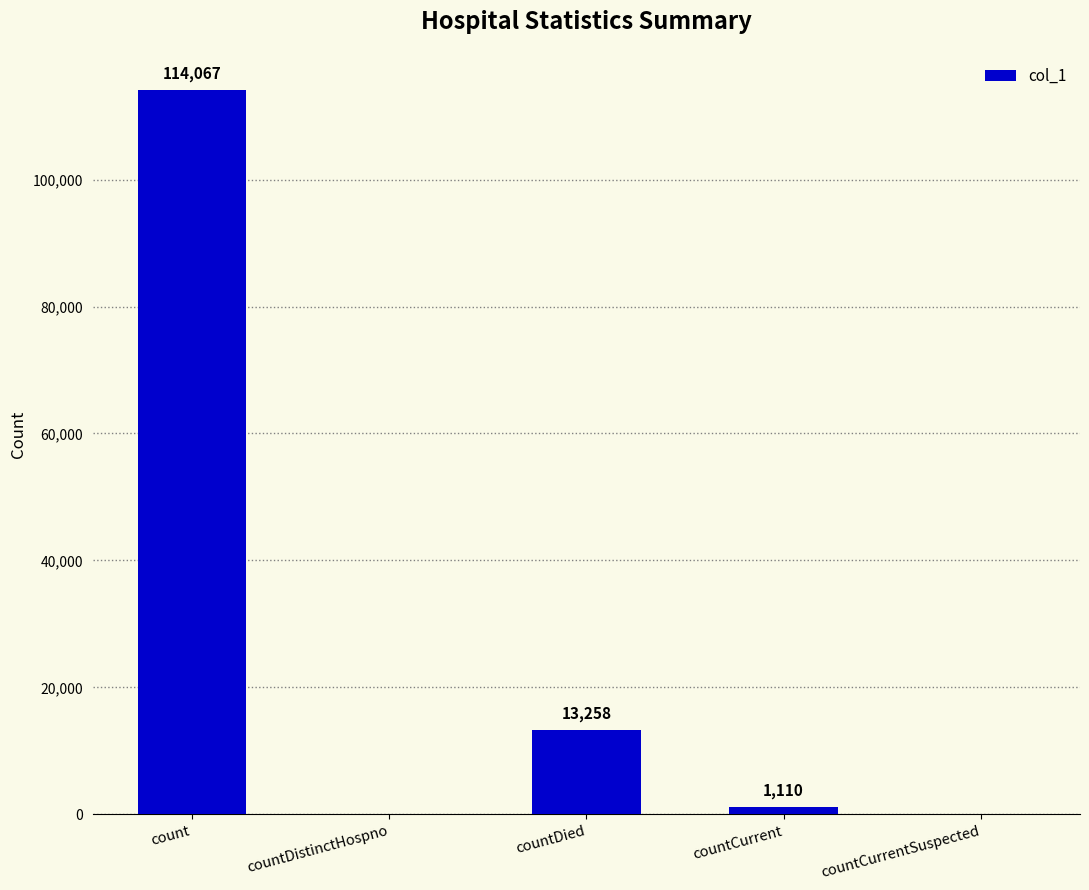

What is the maximum value shown in the chart?

114067